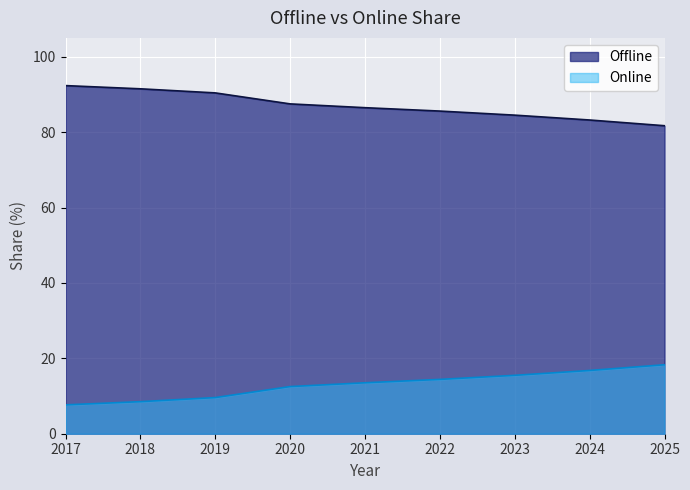

True or false: Offline has more than 2 interior local peaks.

False